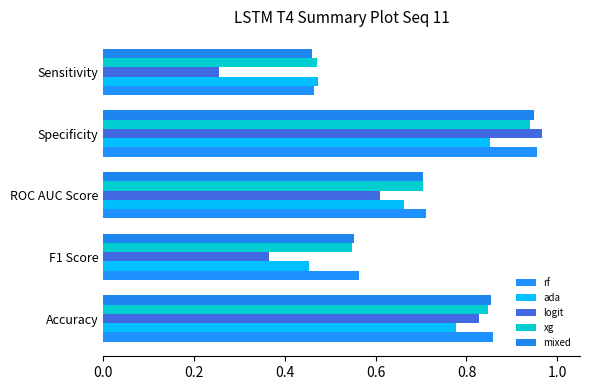

What is the average value of the ada series?

0.6